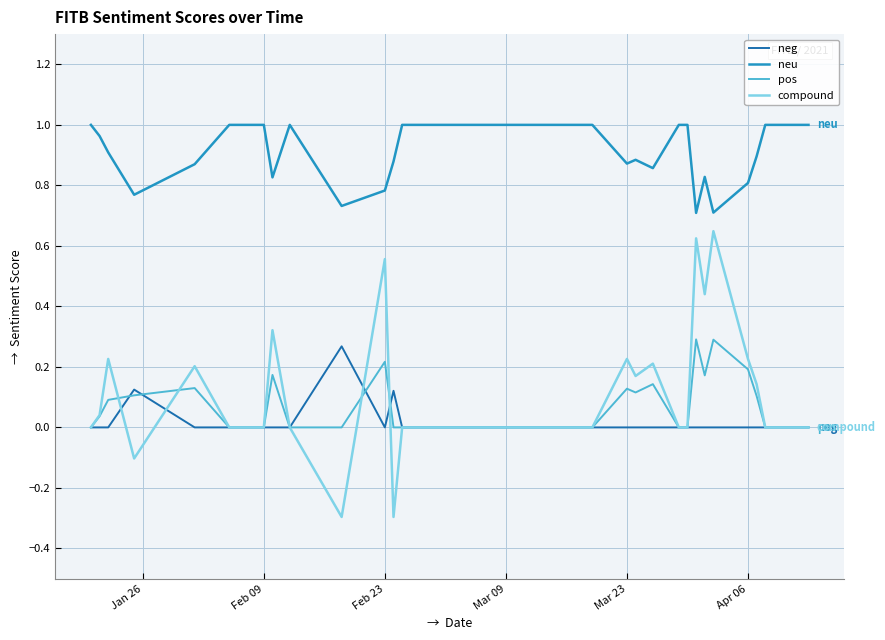

Which series has the largest total across all categories?

neu